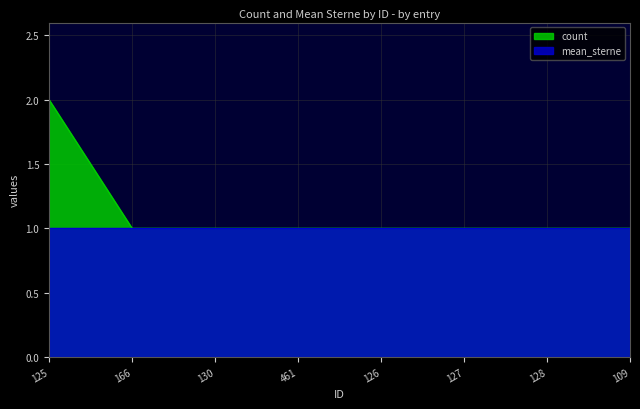

Does the chart display data point markers on the line(s)?

No